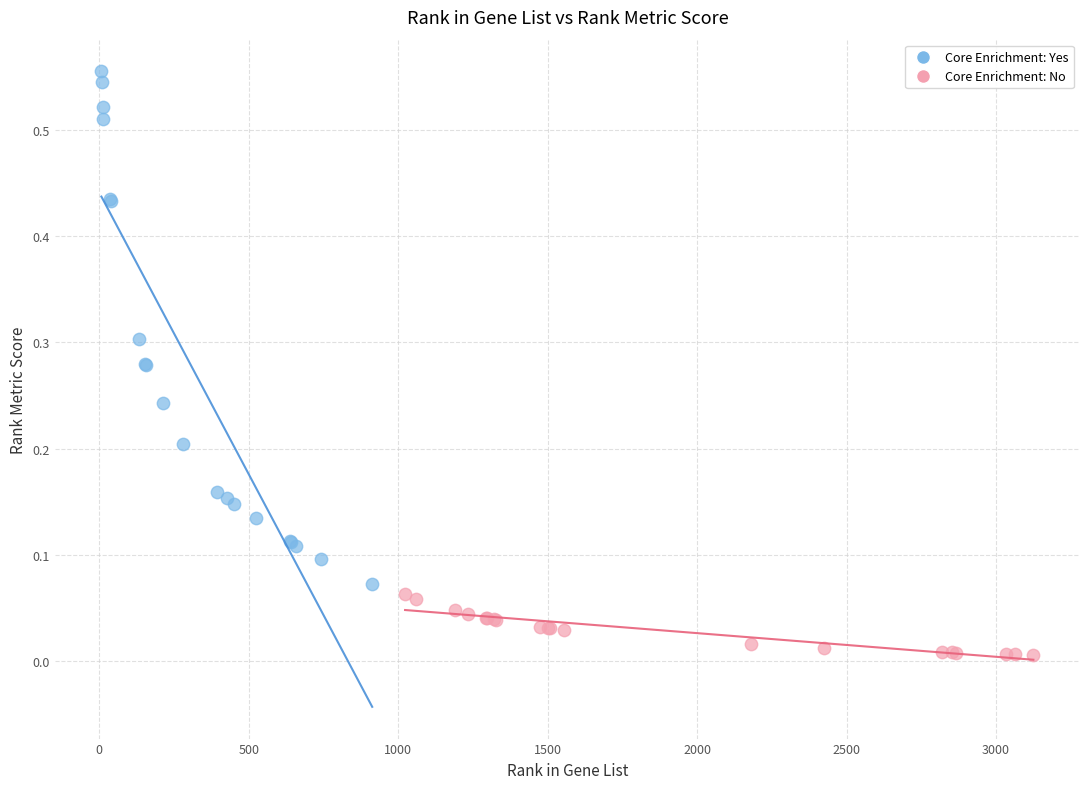

Which series contains the lowest Y value?

Core Enrichment: No